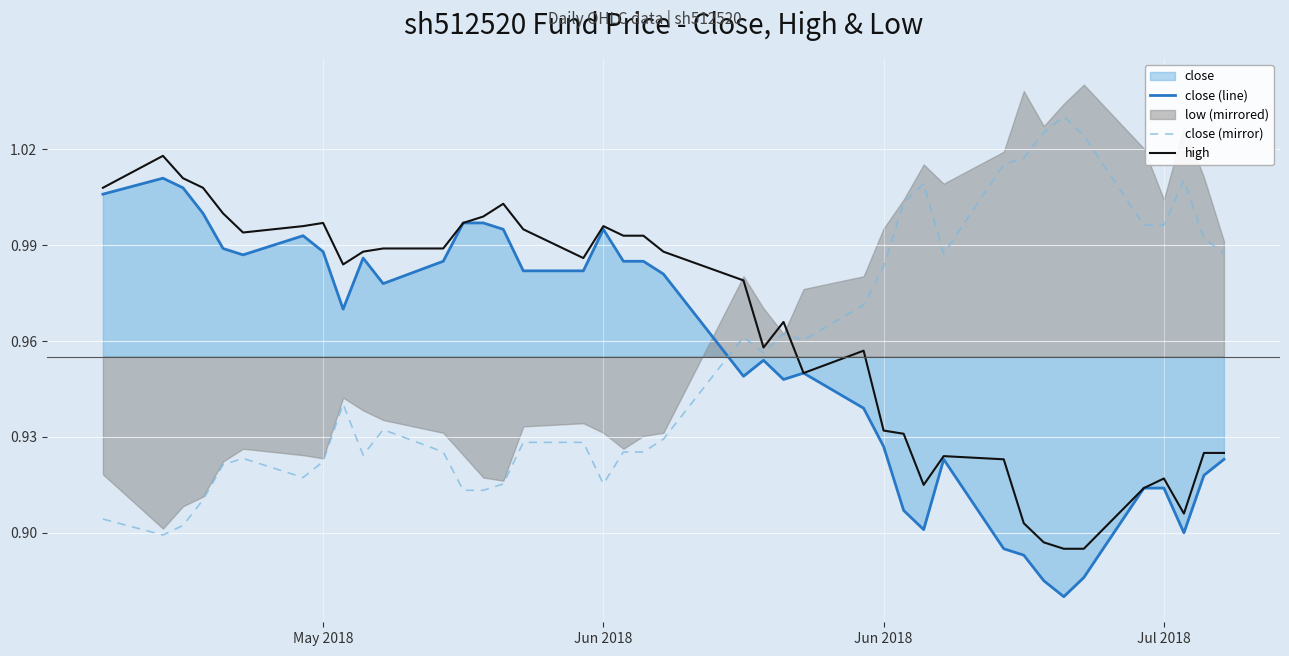

What is the minimum value shown in the chart?

0.9